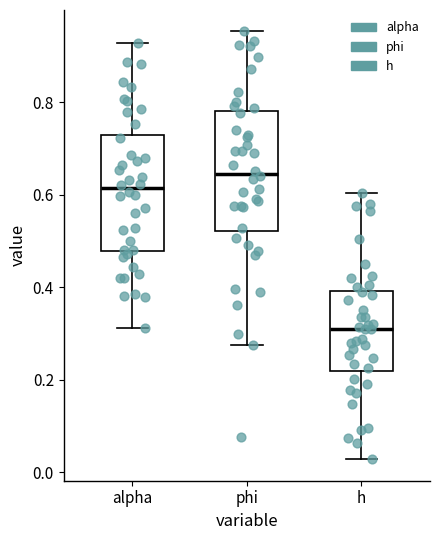

Reading left to right, transcribe this box plot: for each box, give where its median line is, the range the box spans, and where its two whiskers end, as read against the y-axis. The values are not printed on the chart, so give them approximately, as read against the axis.

alpha: median 0.62, box 0.48 to 0.72, whiskers 0.32 to 0.92
phi: median 0.64, box 0.52 to 0.78, whiskers 0.28 to 0.96
h: median 0.30, box 0.22 to 0.40, whiskers 0.02 to 0.60